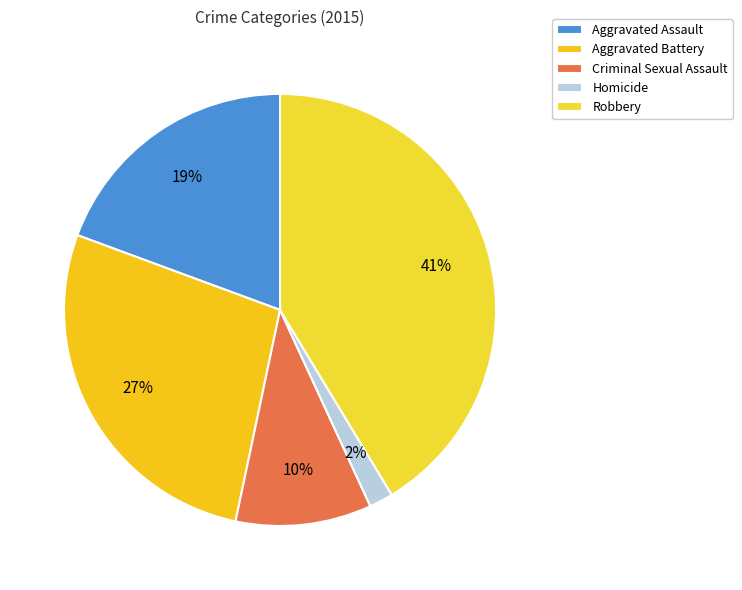

How many slices are in this pie chart?

5